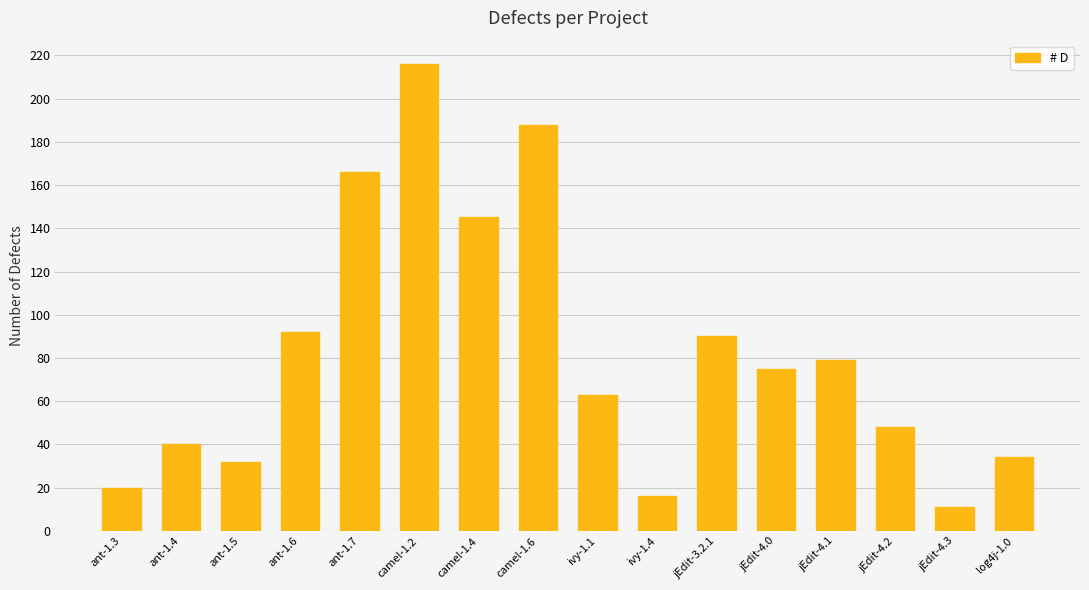

The value at ivy-1.1 is 63. True or false?

True